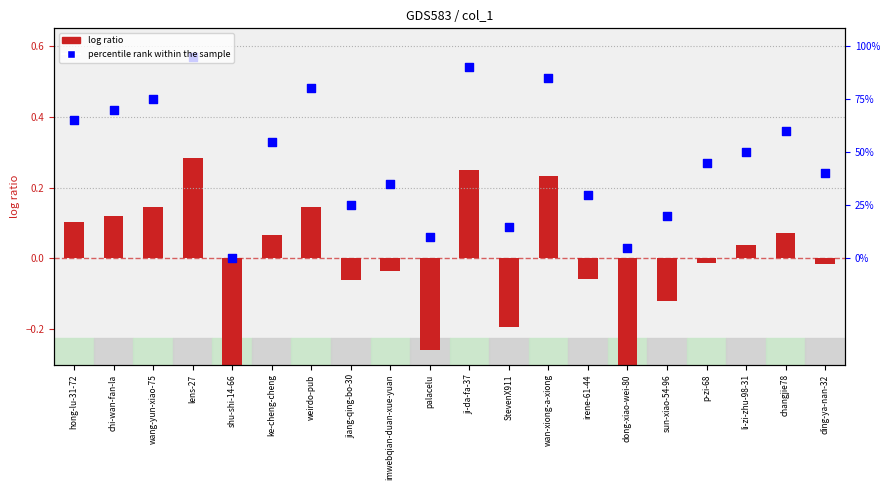

At how many categories does at least one series exceed 0?

19